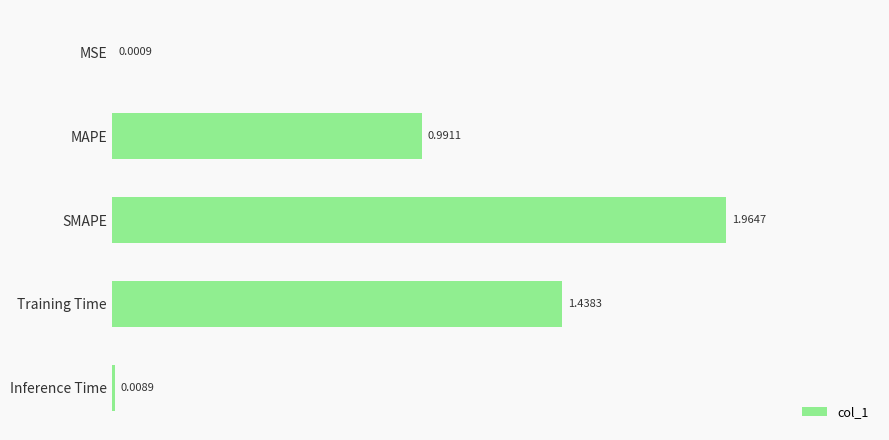

At which category does the chart reach its peak across all series?

SMAPE